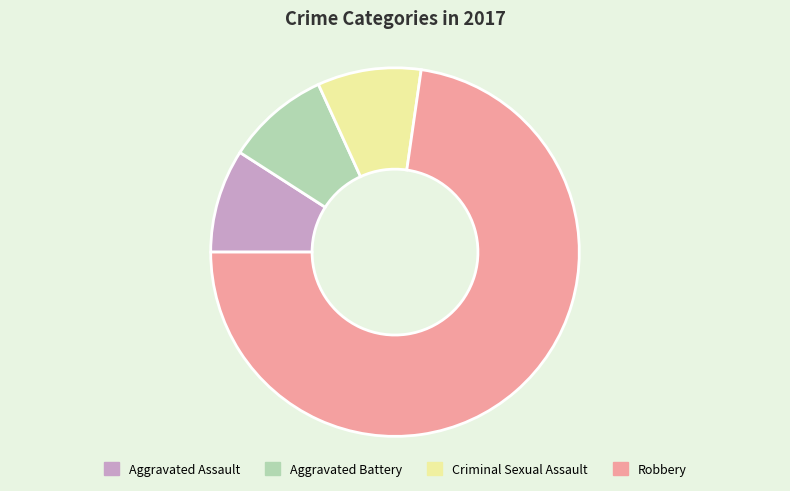

True or false: Robbery accounts for 73% of the total.

True